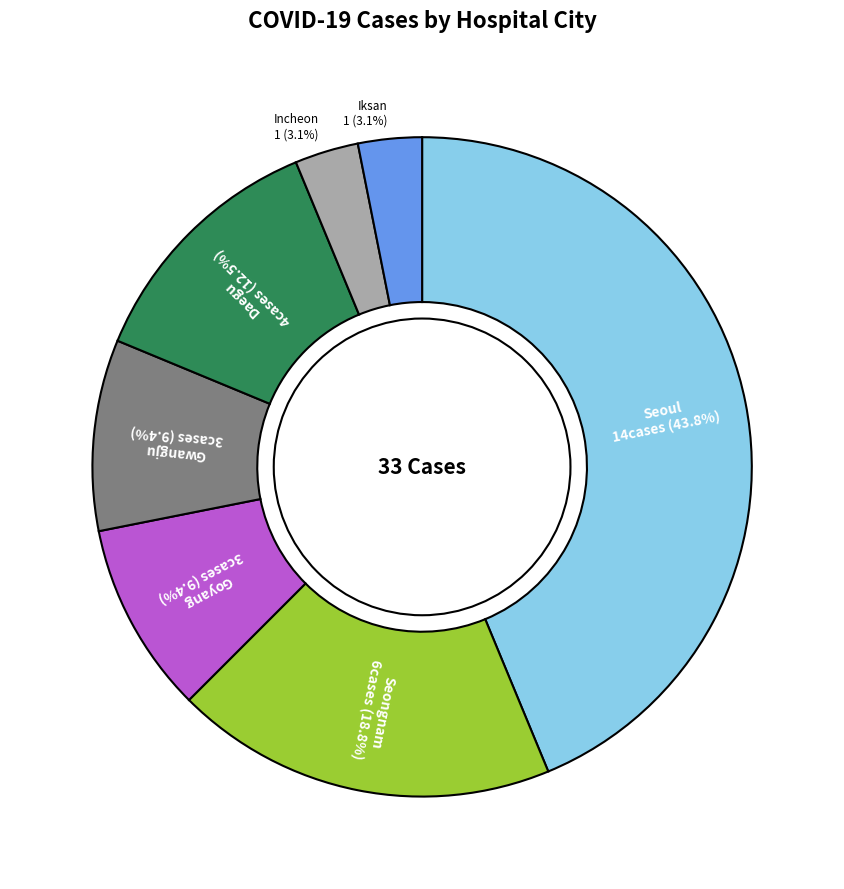

What is the largest slice in the pie chart?

Seoul